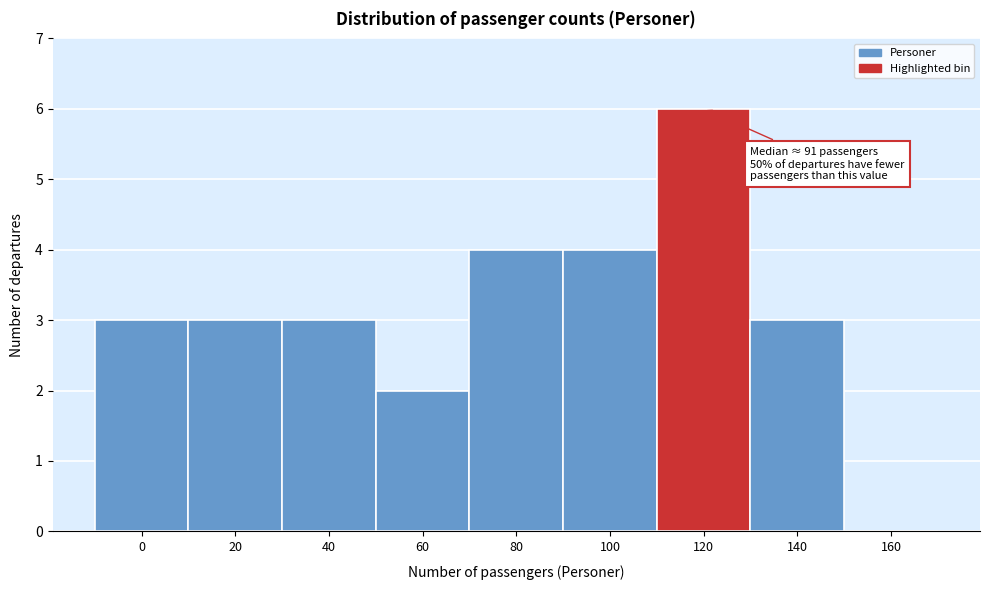

Reading left to right, list all the values displayed in this chart.

0=3	20=3	40=3	60=2	80=4	100=4	120=6	140=3	160=0